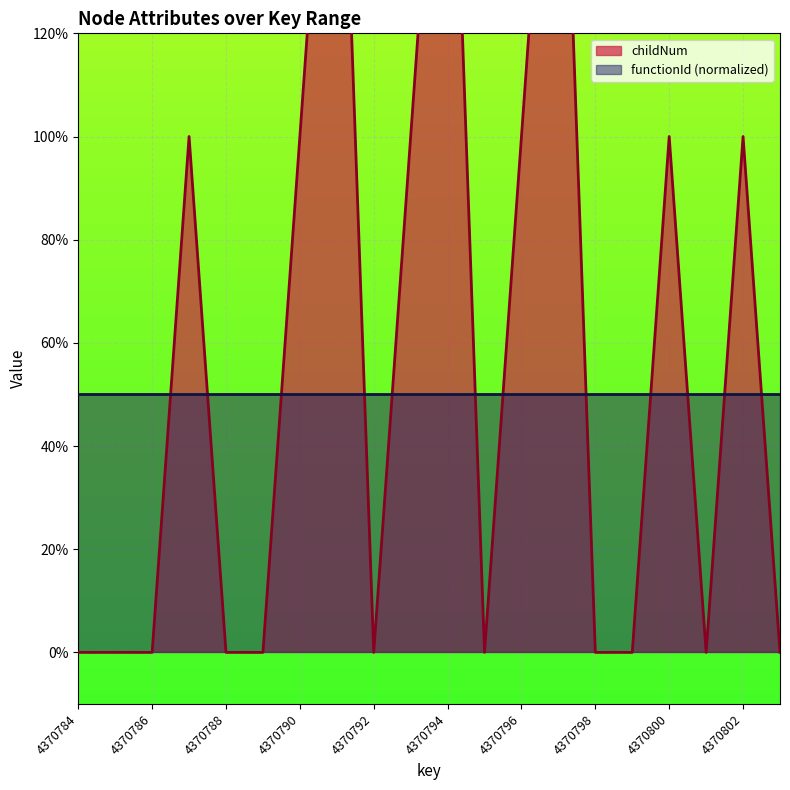

What is the change in value from 4370794 to 4370796?

-1